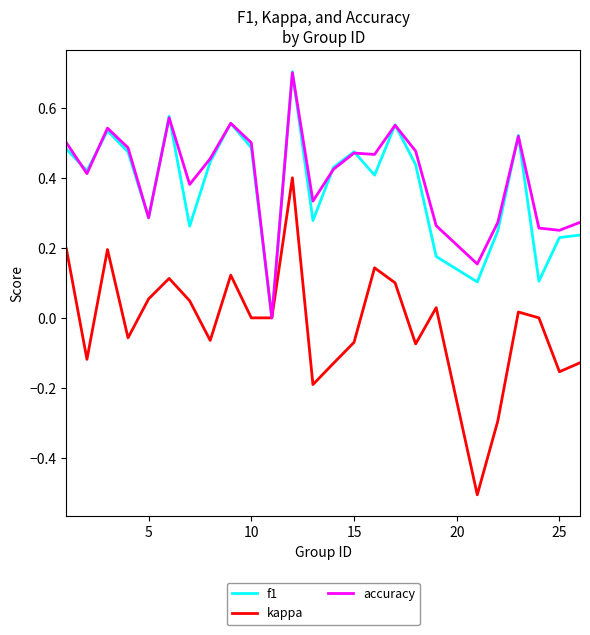

What is the maximum value shown in the chart?

0.7